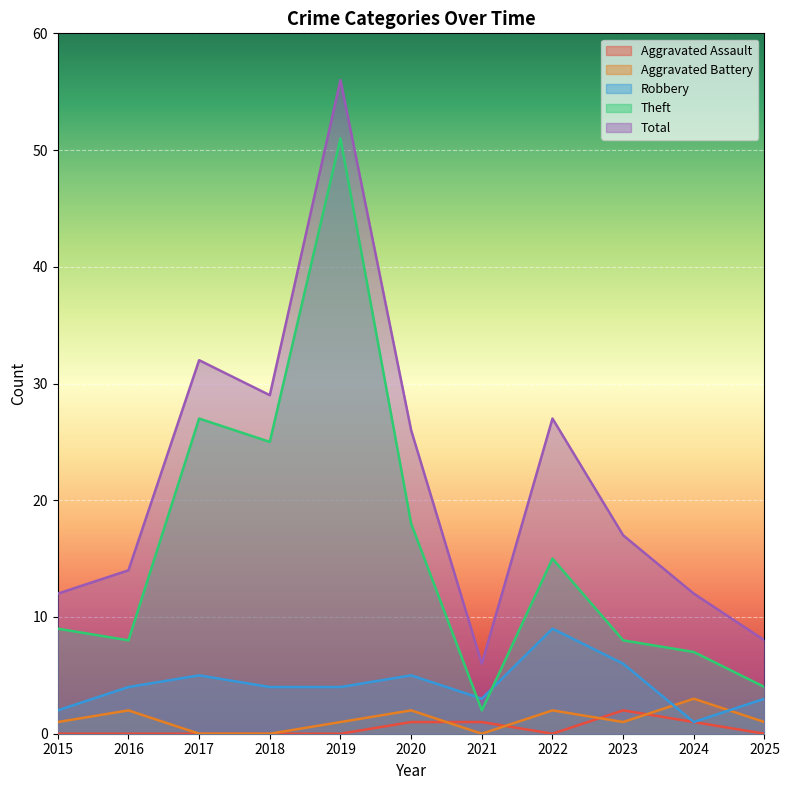

How many distinct data groups are displayed?

5